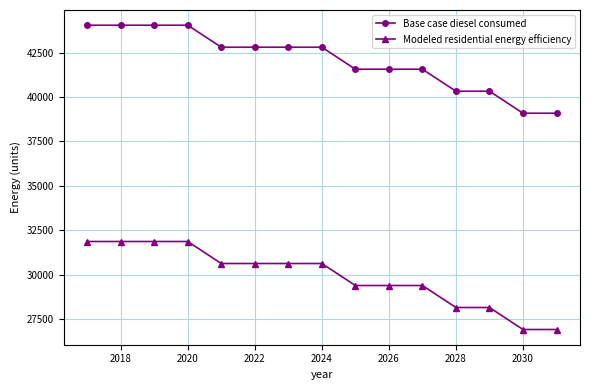

True or false: Base case diesel consumed and Modeled residential energy efficiency cross at least once.

False